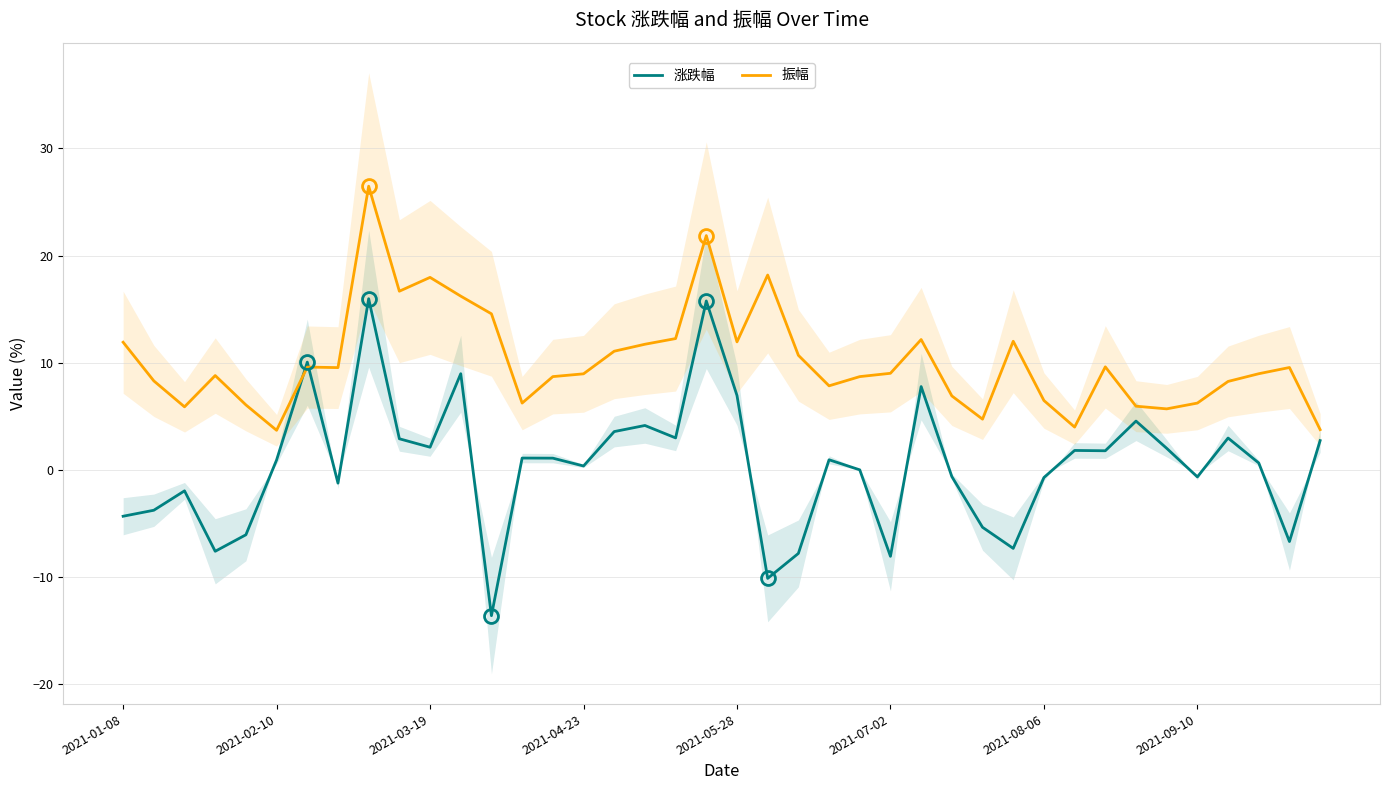

Between 24 and 35, which series saw the biggest shift?

振幅